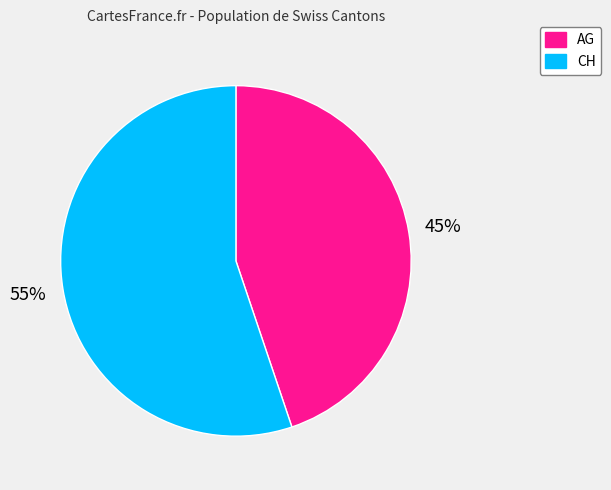

Is it true that AG is 36% of the pie?

False